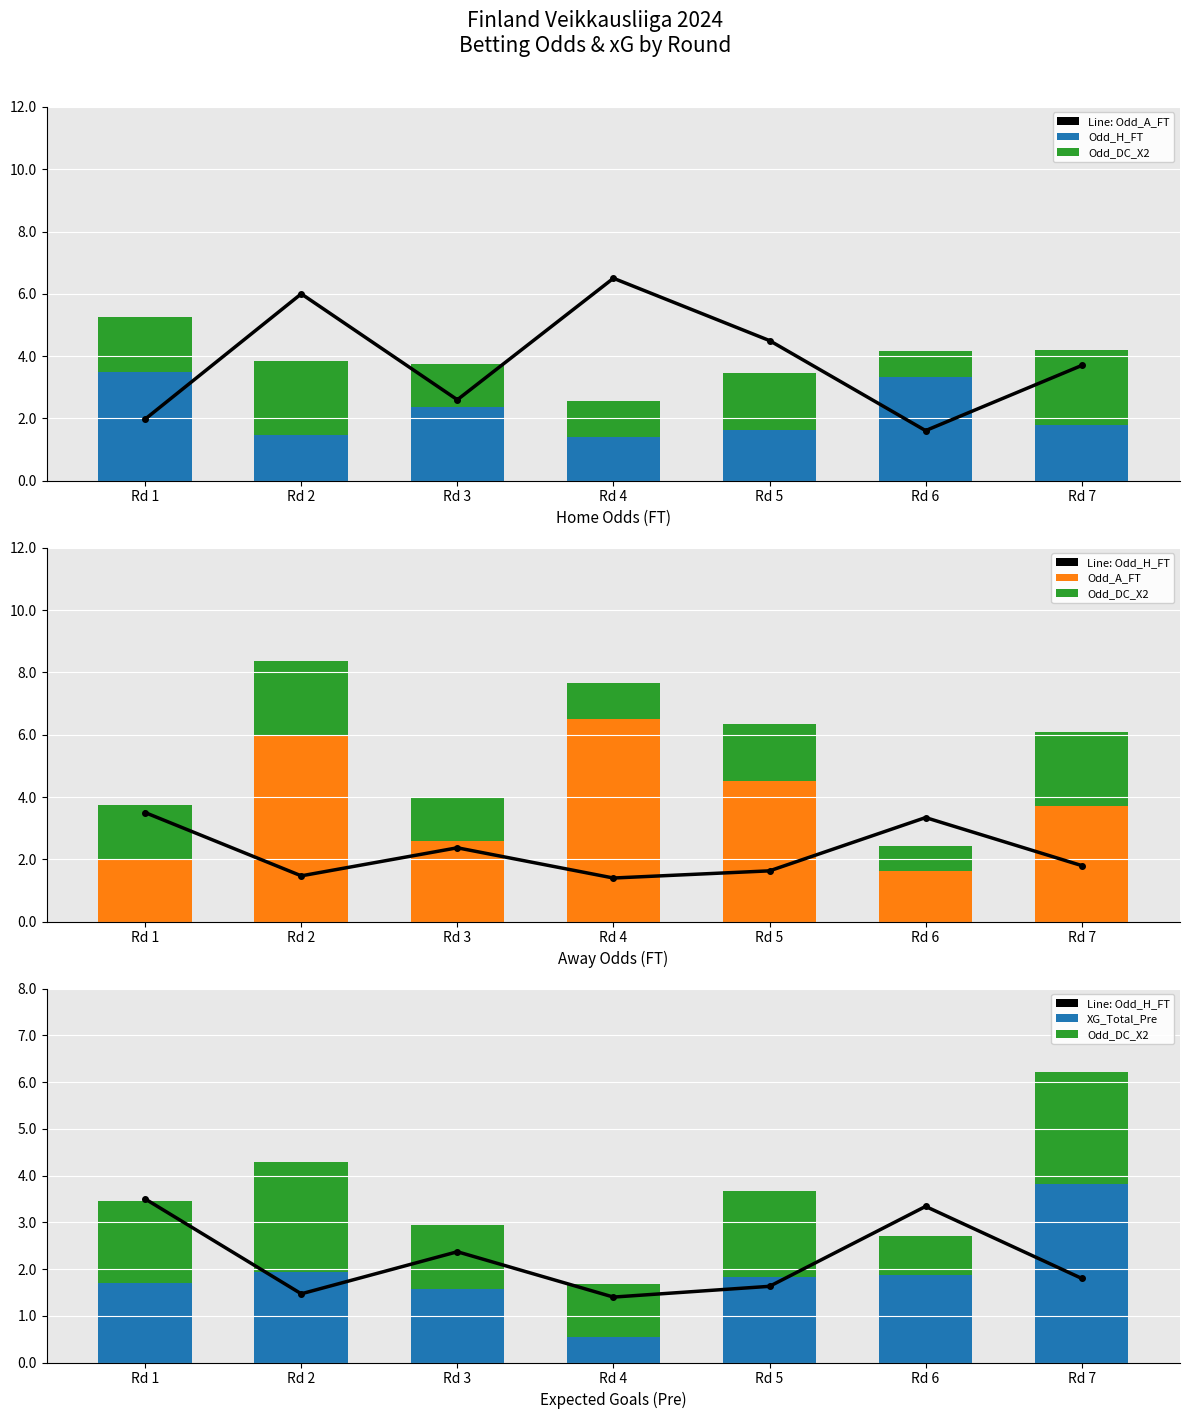

What is the total value across all series at Rd 3?

7.9